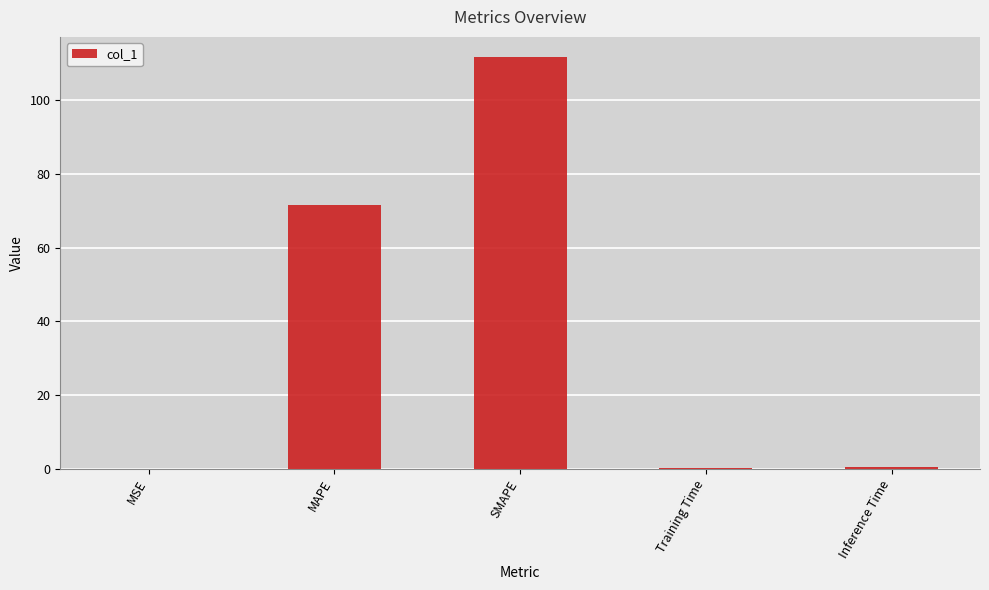

What is the sum of all values?

183.9